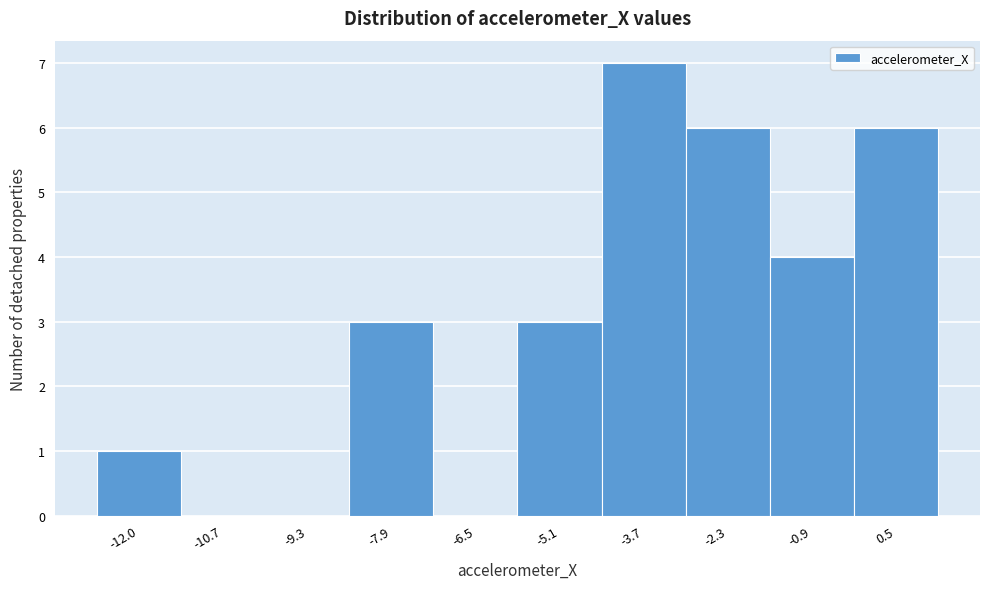

Reading right to left, extract all data points from this chart.

0.5=6	-0.9=4	-2.3=6	-3.7=7	-5.1=3	-6.5=0	-7.9=3	-9.3=0	-10.7=0	-12.0=1